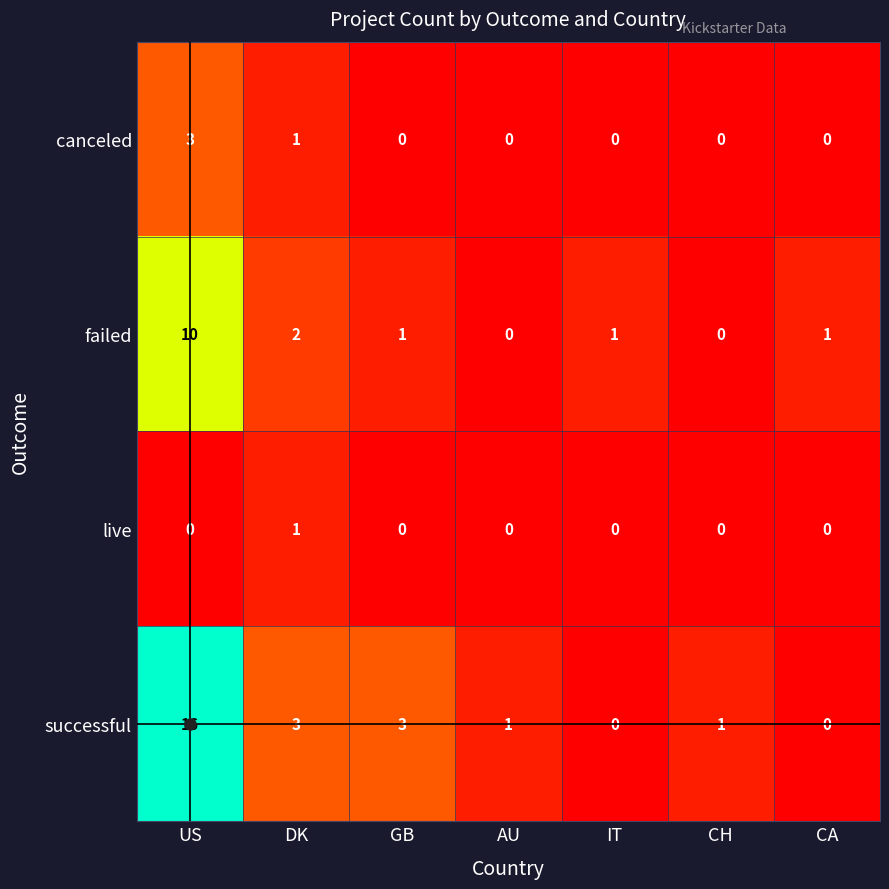

Which series has the largest range (max minus min)?

successful